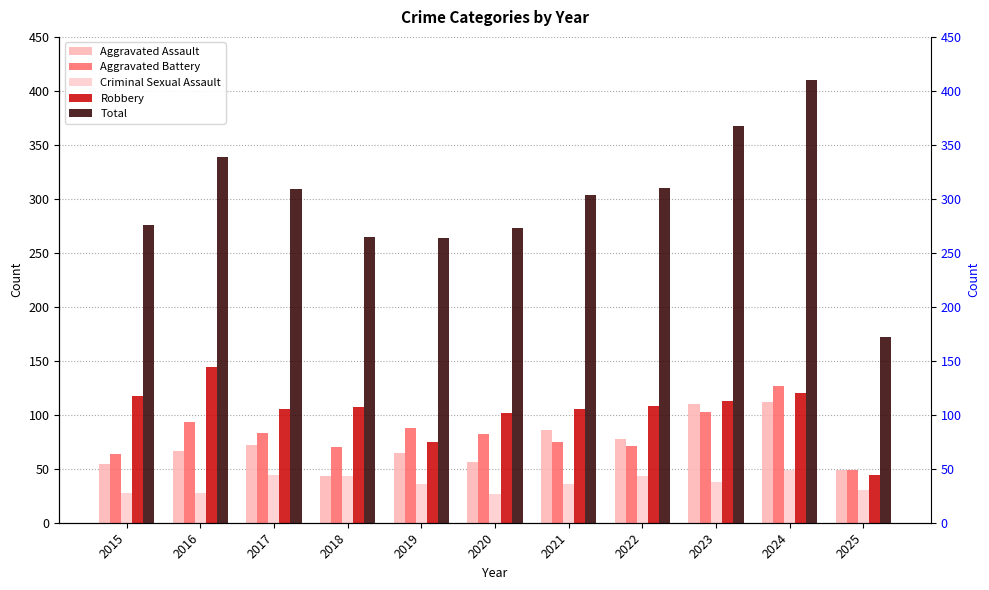

How many values in the Criminal Sexual Assault series exceed 36?

5